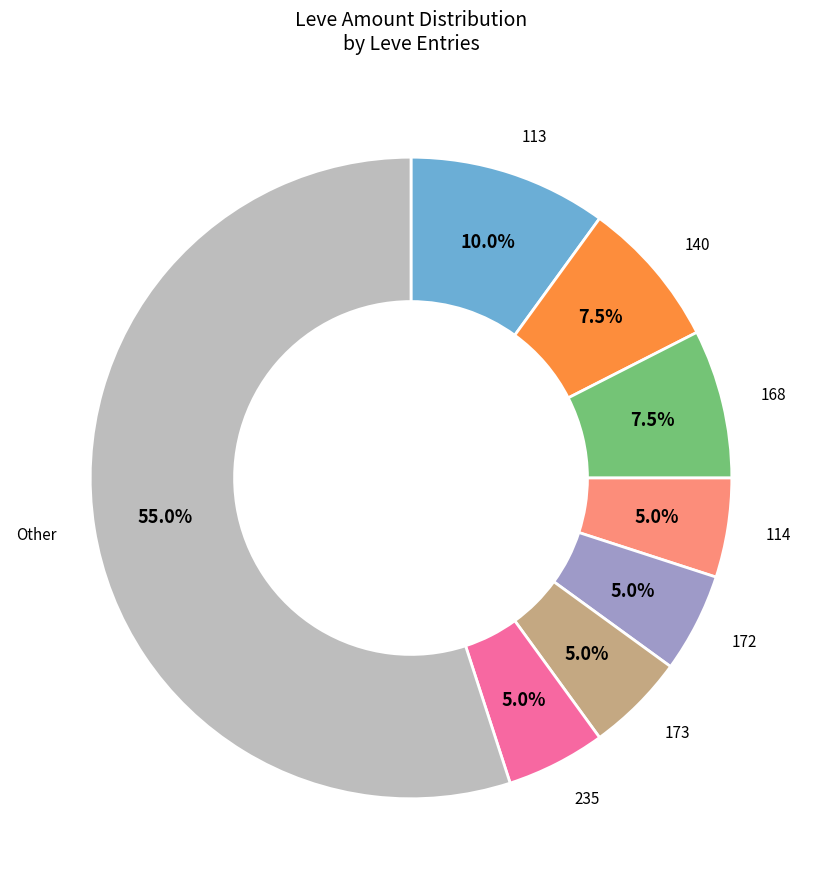

Does any single category account for the majority?

Yes